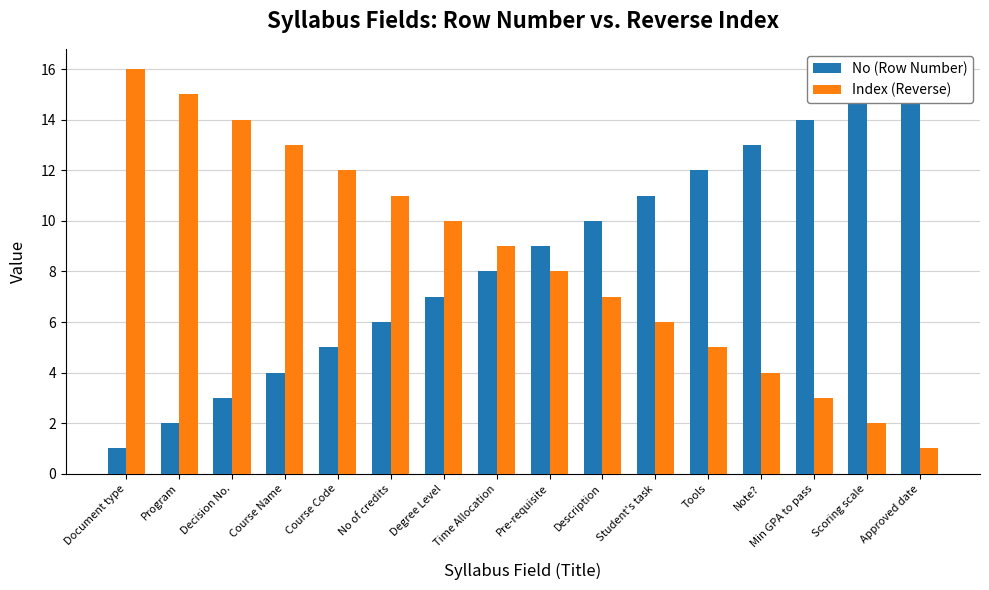

Which series has the largest total across all categories?

No (Row Number)